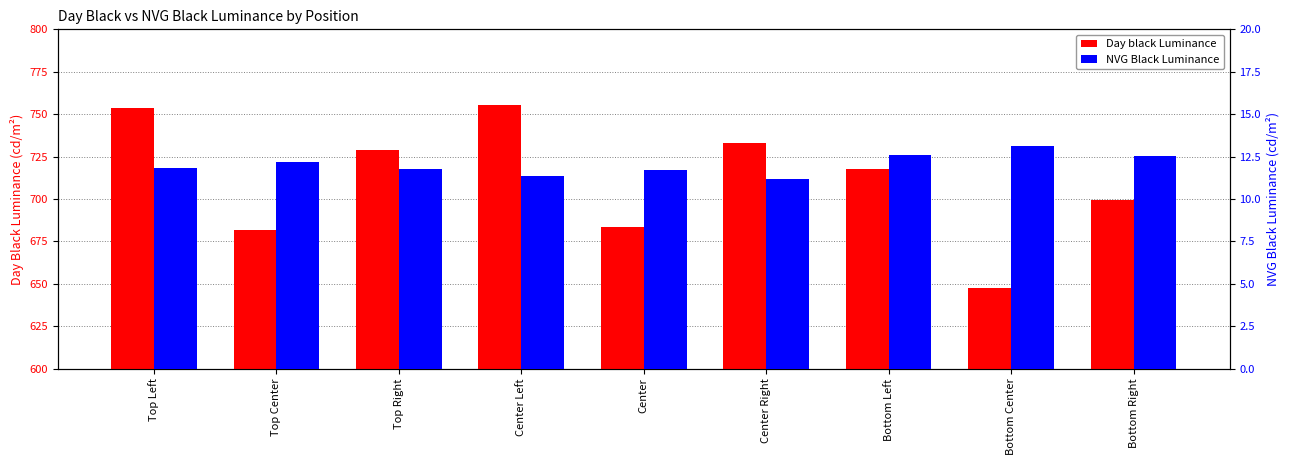

What is the difference between the Day black Luminance values at Center Right and Center Left?

22.2